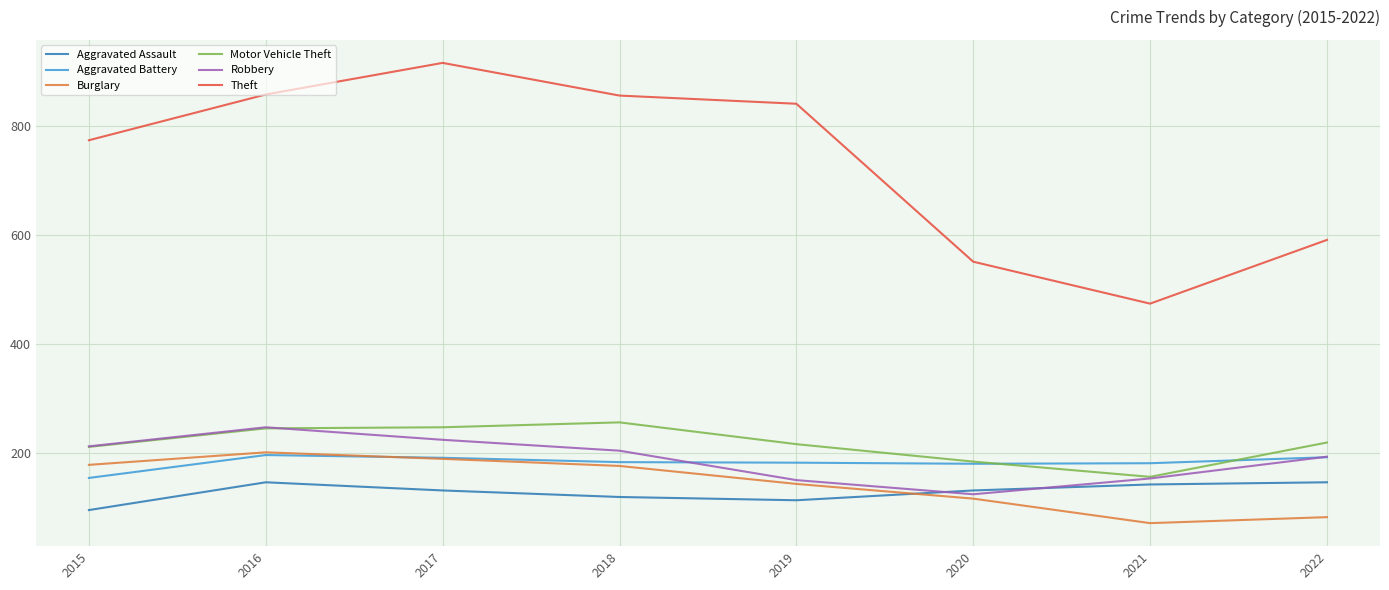

What is the difference between the maximum and minimum values in the Robbery series?

123